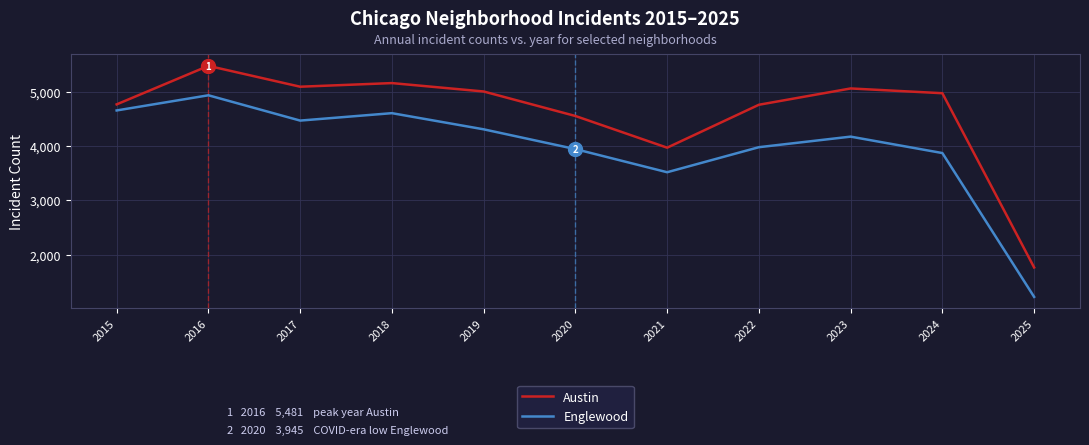

What is the lowest value of the Austin series?

1761